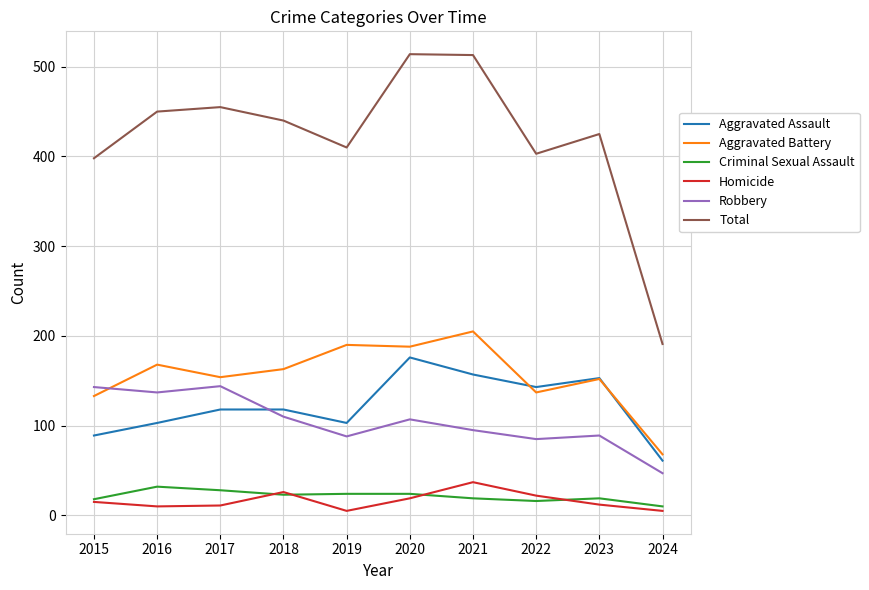

At which label is Total closest to 352?

2015